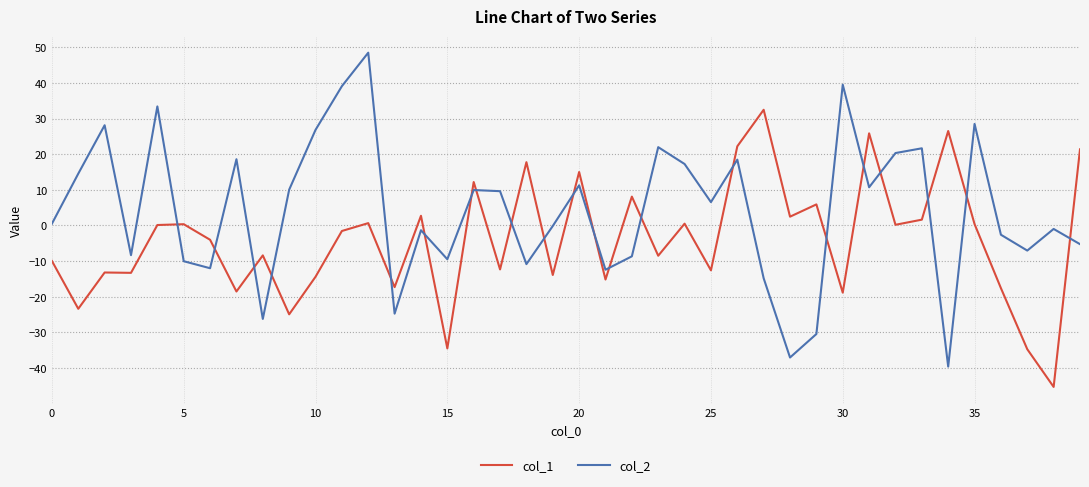

Which series has the widest spread of values?

col_2